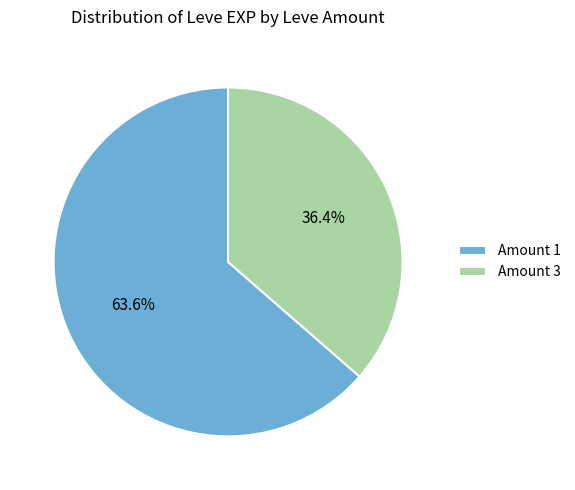

Is there any slice that represents more than half of the pie?

Yes